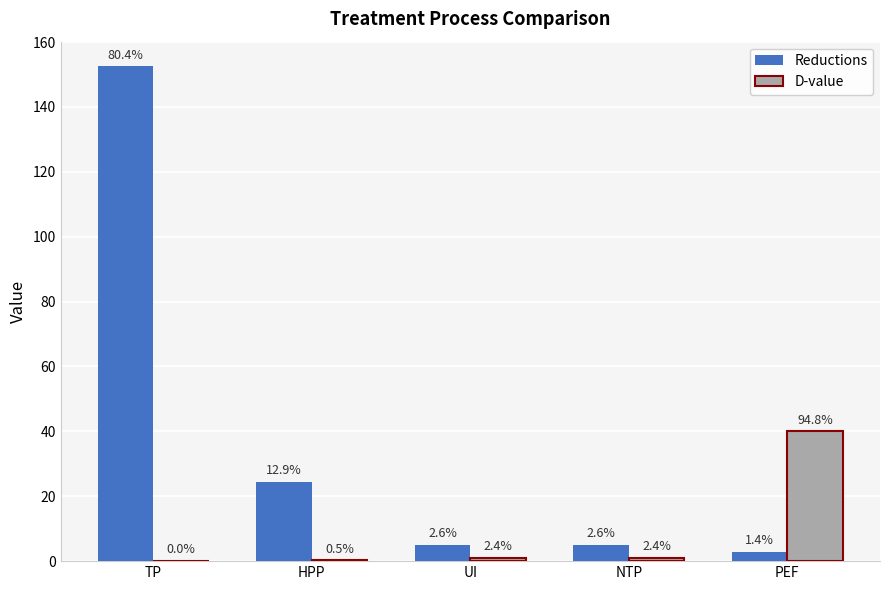

What are all the series names shown in the legend?

Reductions, D-value